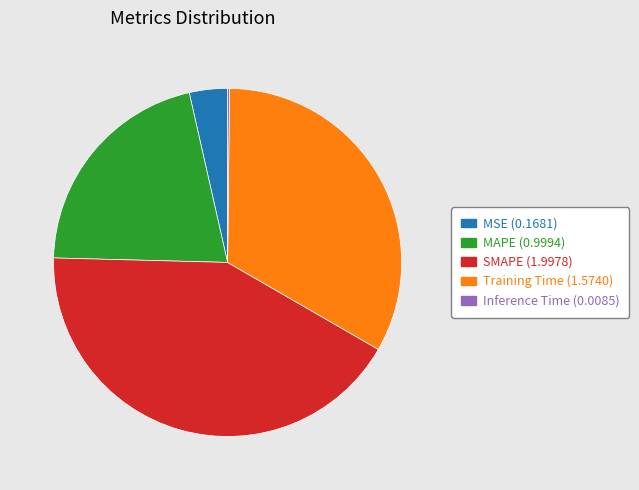

True or false: MAPE accounts for 21% of the total.

True